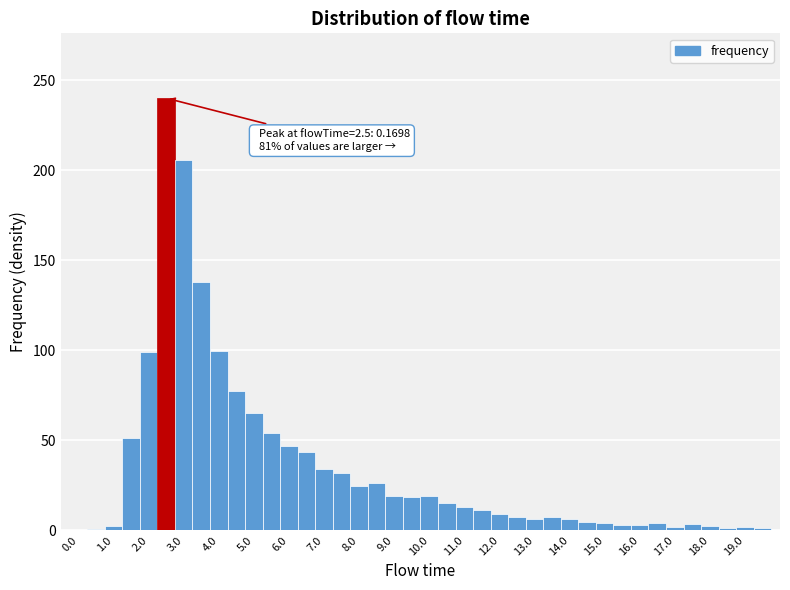

Which range on the x-axis has the tallest bar?

2.25 to 2.75